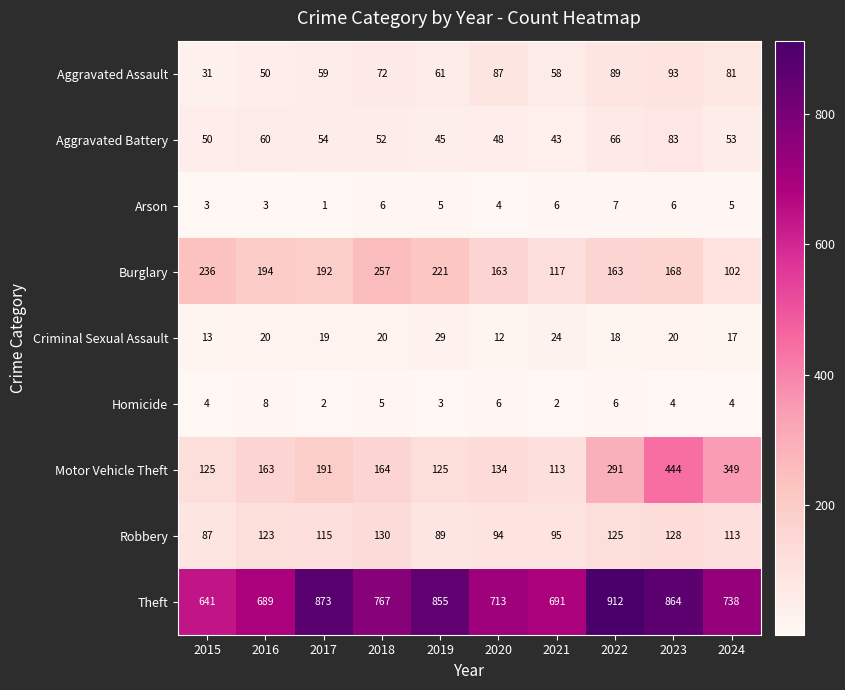

What is the average value of the Burglary series?

181